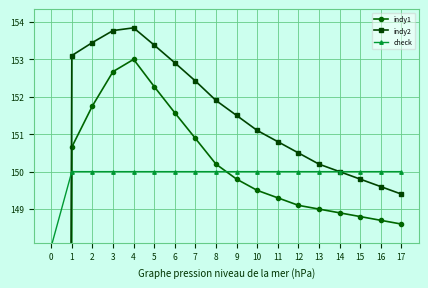

What is the sum of the indy1 values at 0 and 12?

149.1